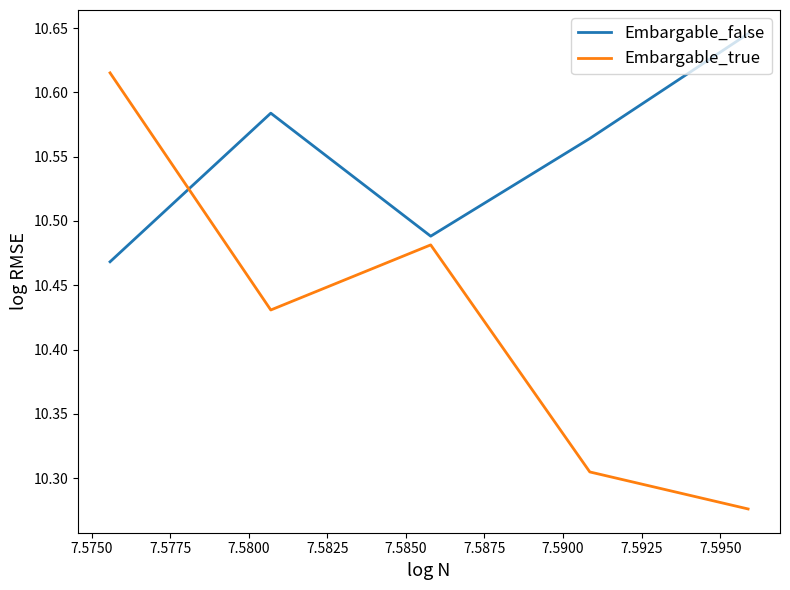

Which series has the largest range (max minus min)?

Embargable_true